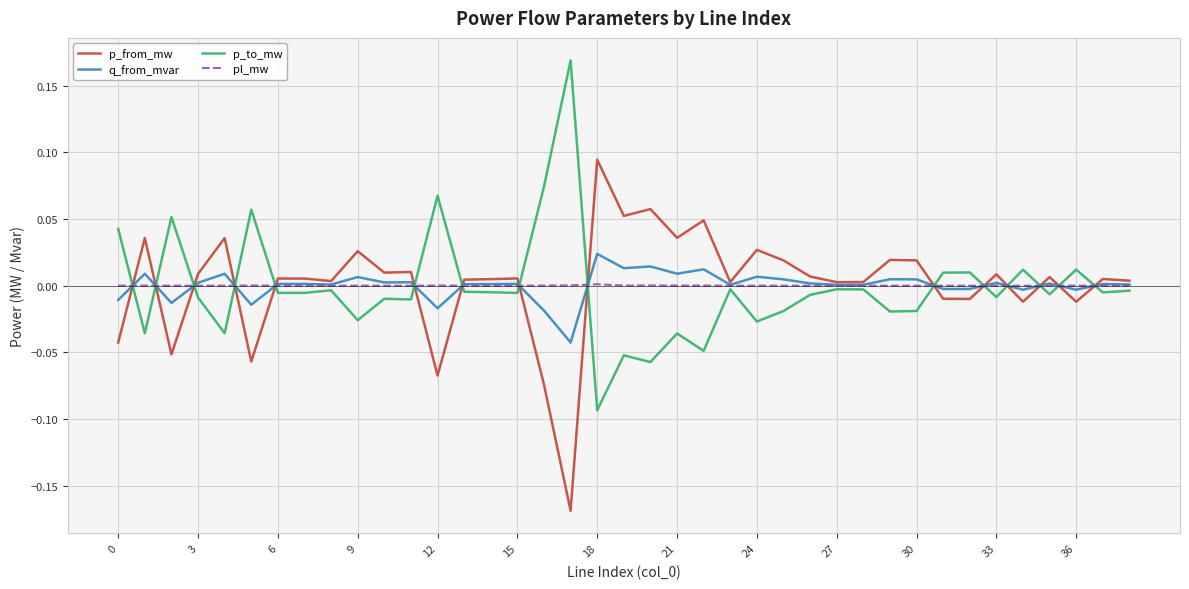

Rank the series by their maximum value, from highest to lowest.

p_to_mw, p_from_mw, q_from_mvar, pl_mw